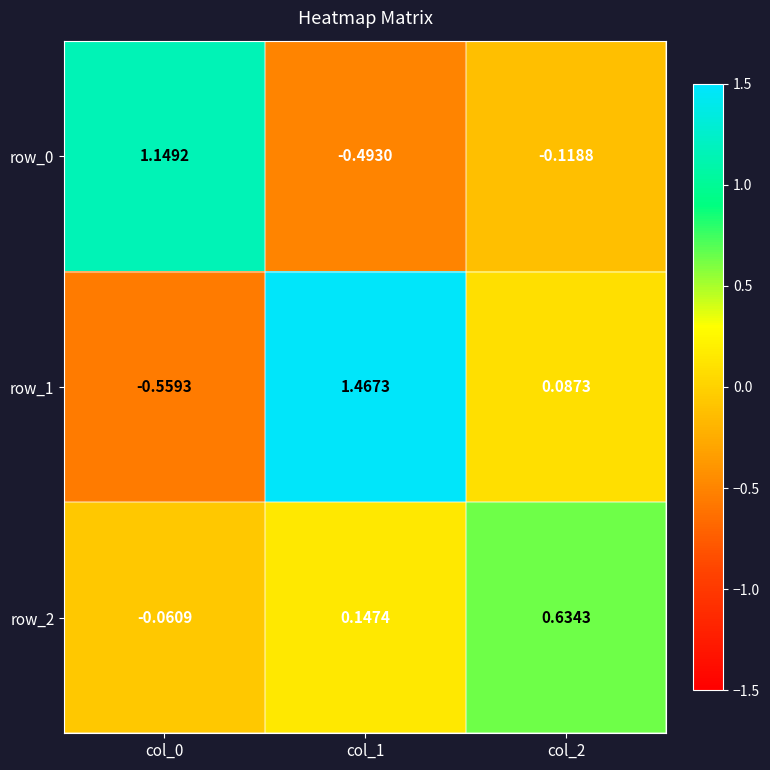

How many positive values does the row_1 series have?

2